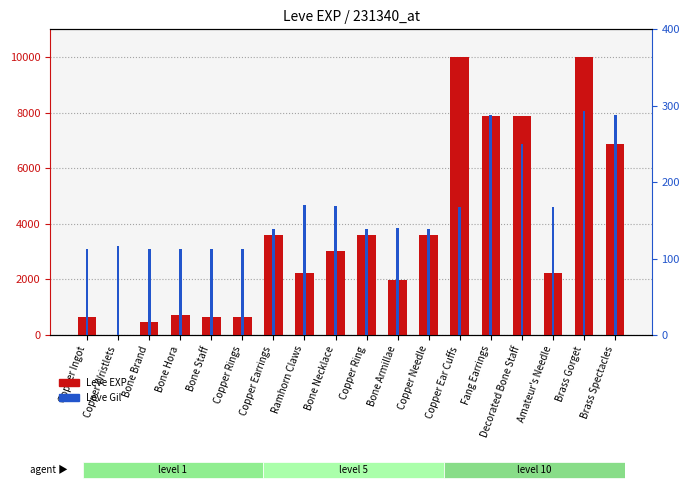

How many data points in Leve Gil are above 140?

8